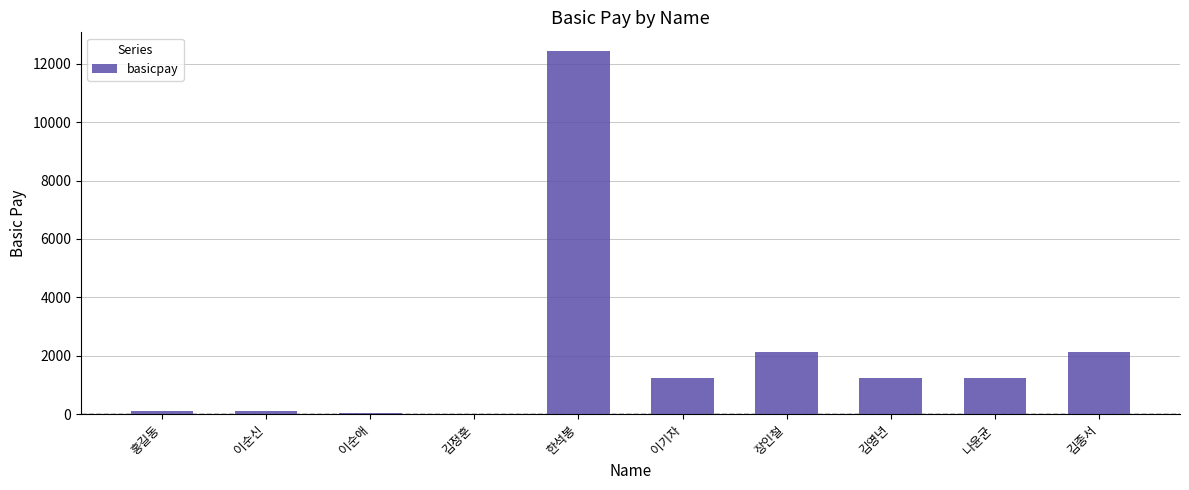

What is the approximate value at 홍길동, to the nearest 100?

100